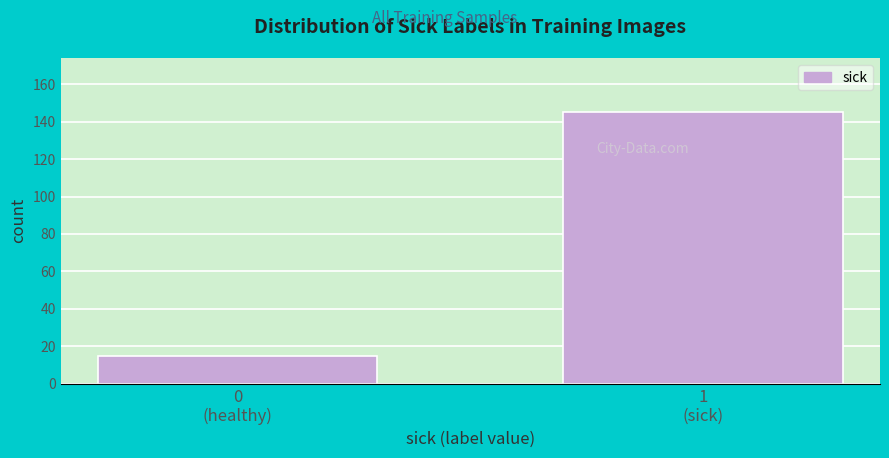

Reading left to right, list all the values displayed in this chart.

15	145